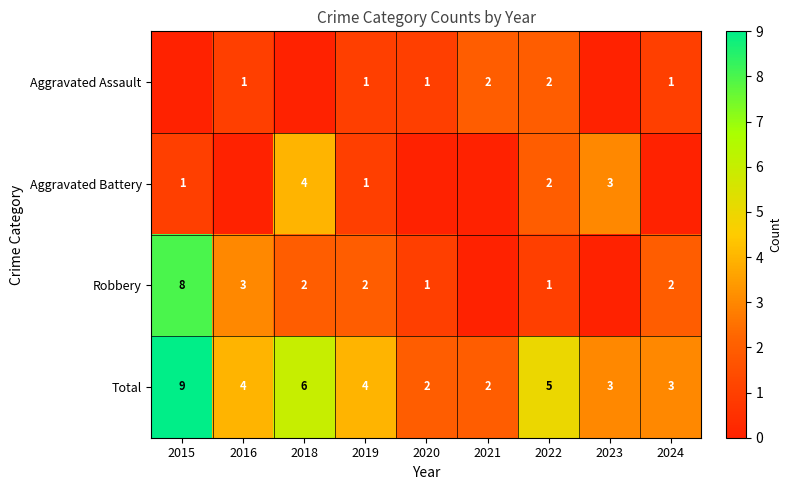

How many Total values are between 3 and 5?

5